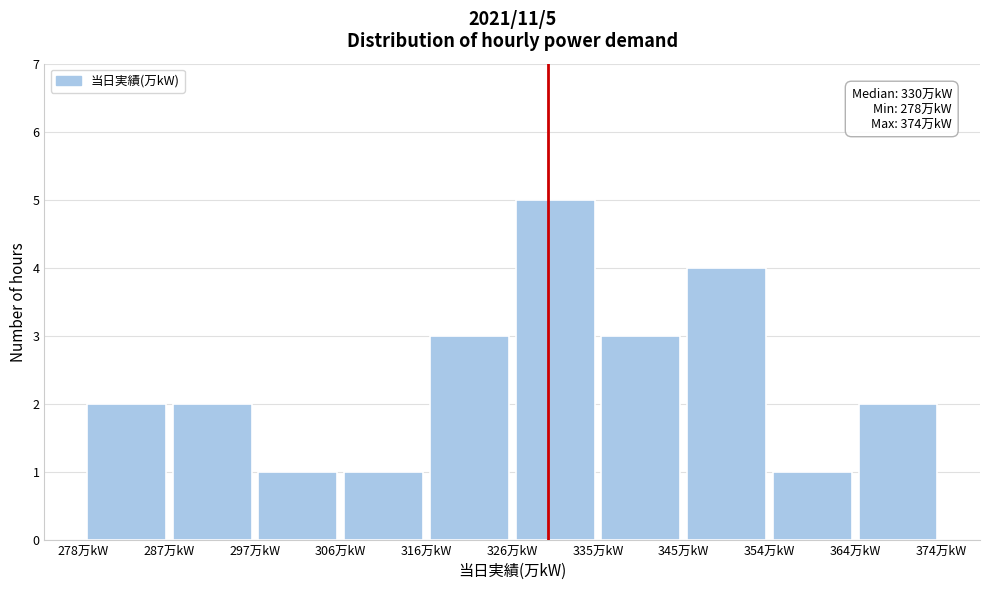

Over which range of the x-axis is the bar tallest?

326.0 to 335.6